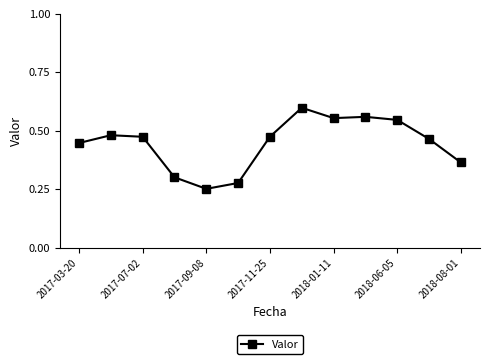

True or false: there are more than 0 points higher than both neighbors.

True